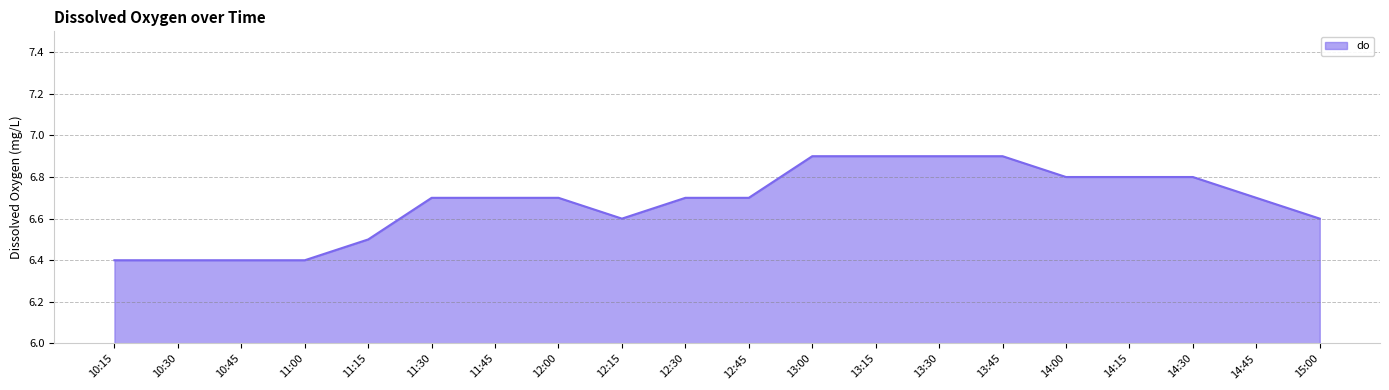

Count the number of data series in this chart.

1